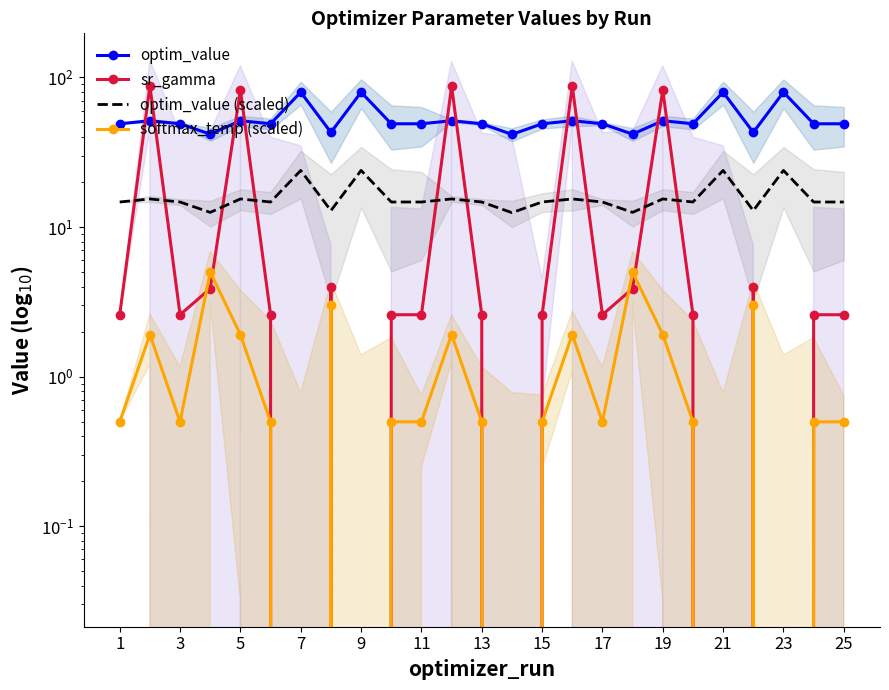

What is the minimum value for optim_value (scaled)?

12.5